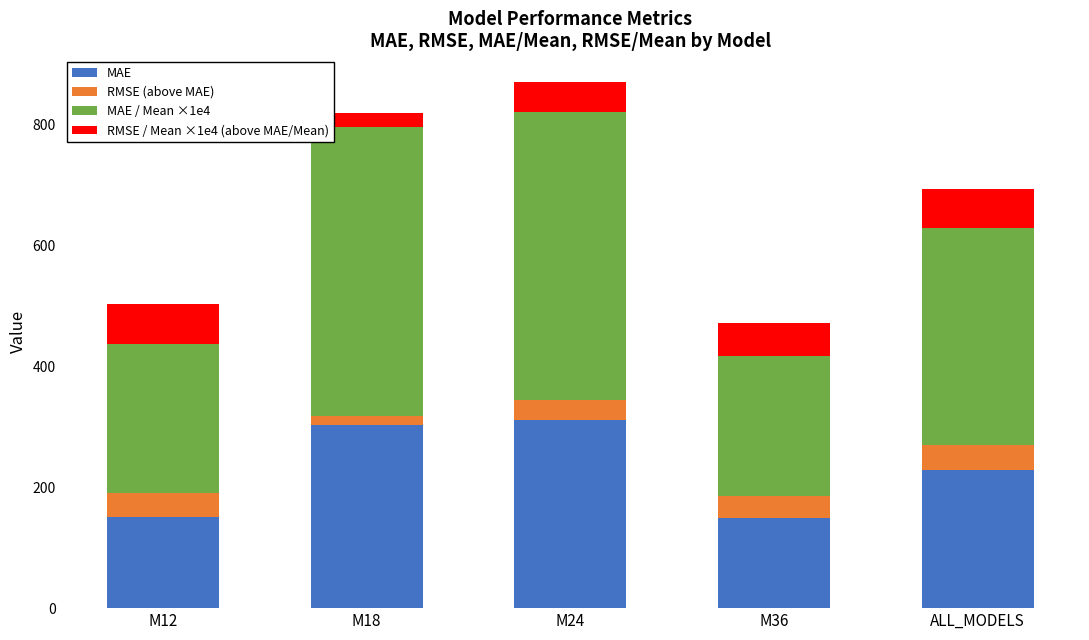

What is the total value across all series at ALL_MODELS?

692.6